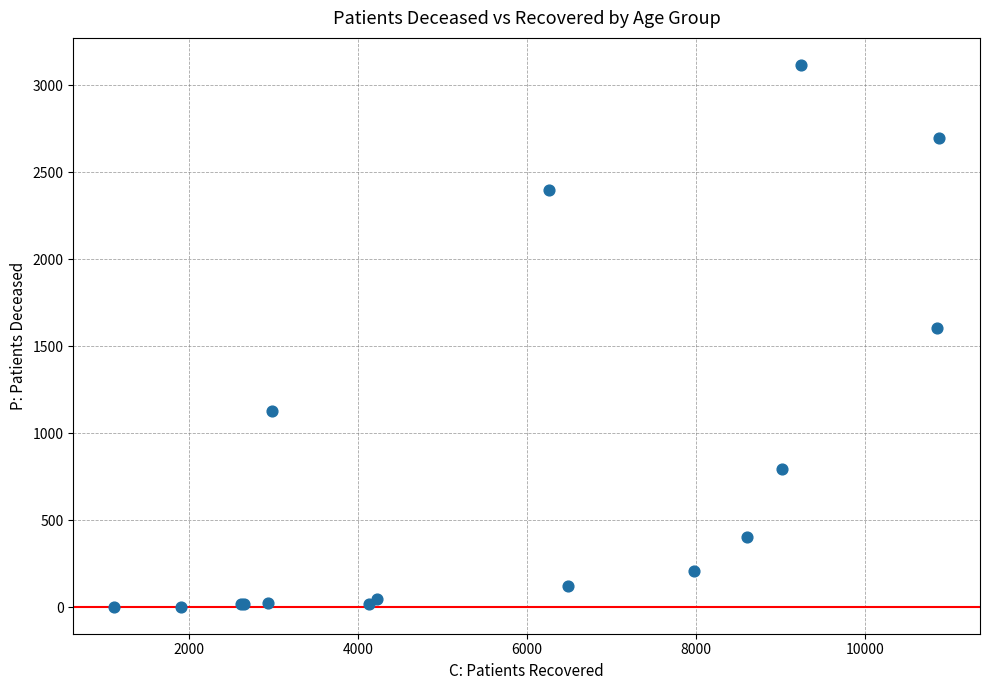

What Y value in the scatter plot is closest to 1559?

1605